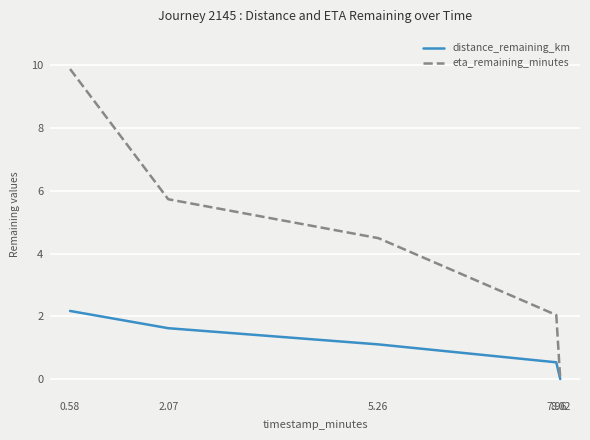

What is the difference between the distance_remaining_km values at 7.96 and 0.58?

1.6